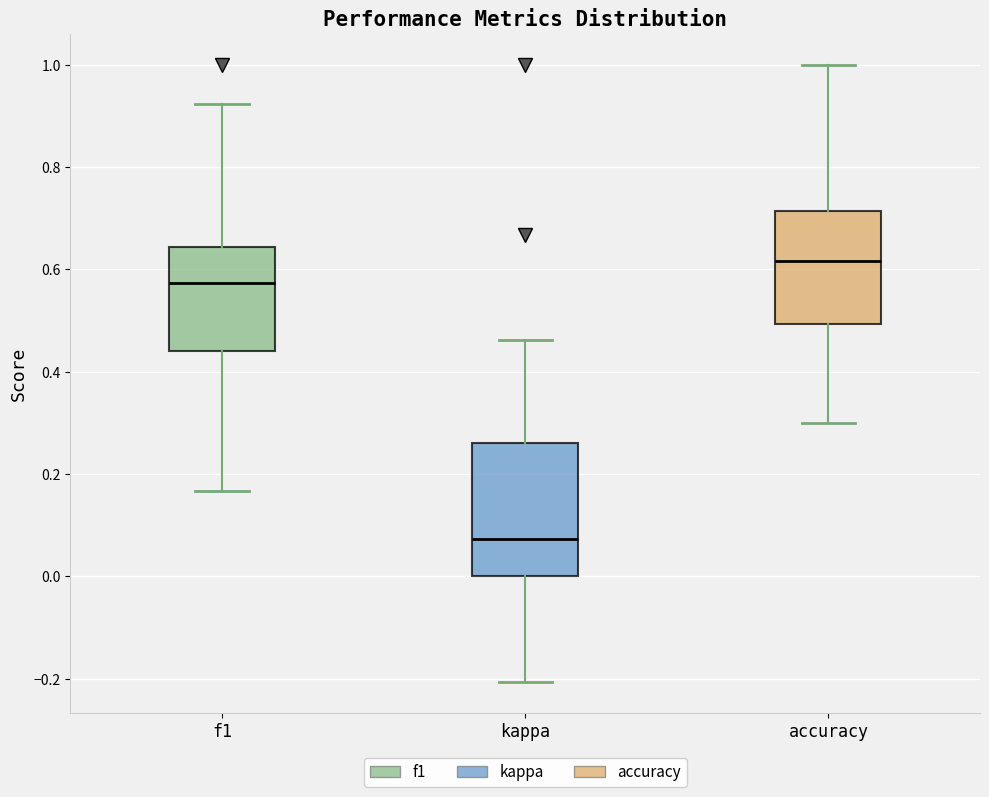

Reading left to right, transcribe this box plot: for each box, give where its median line is, the range the box spans, and where its two whiskers end, as read against the y-axis. The values are not printed on the chart, so give them approximately, as read against the axis.

f1: median 0.58, box 0.44 to 0.64, whiskers 0.16 to 0.92
kappa: median 0.08, box 0.00 to 0.26, whiskers -0.20 to 0.46
accuracy: median 0.62, box 0.50 to 0.72, whiskers 0.30 to 1.00